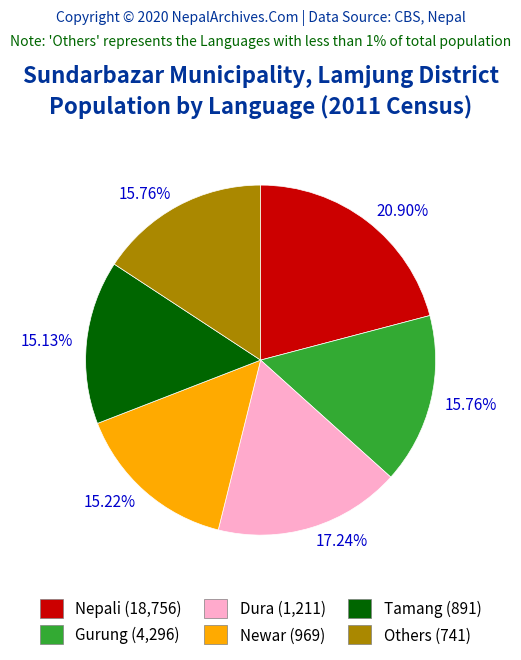

Combined, do Newar (969) and Dura (1,211) account for over 50%?

No